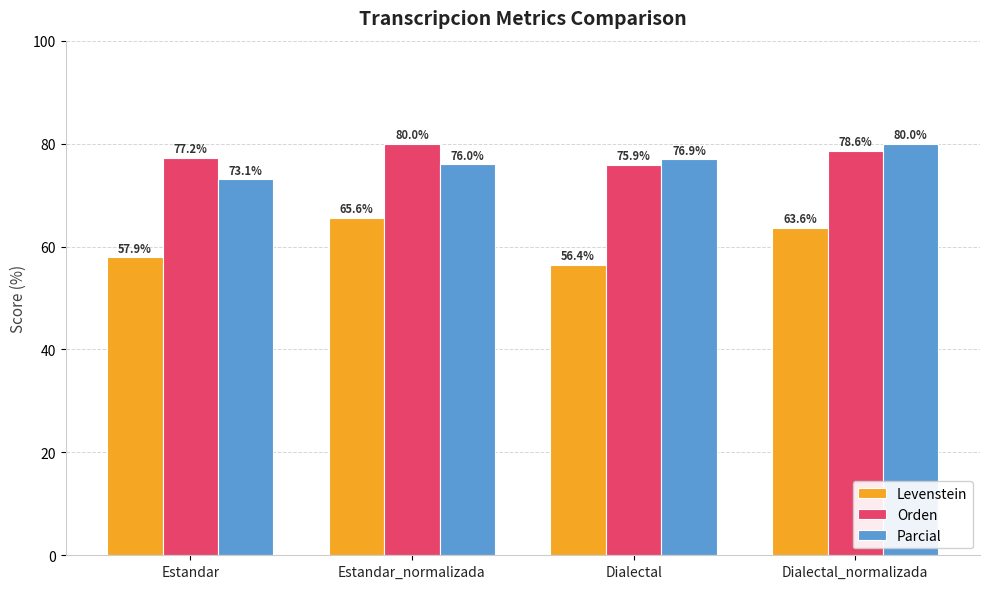

What is the sum of the Parcial values at Dialectal_normalizada and Dialectal?

156.9